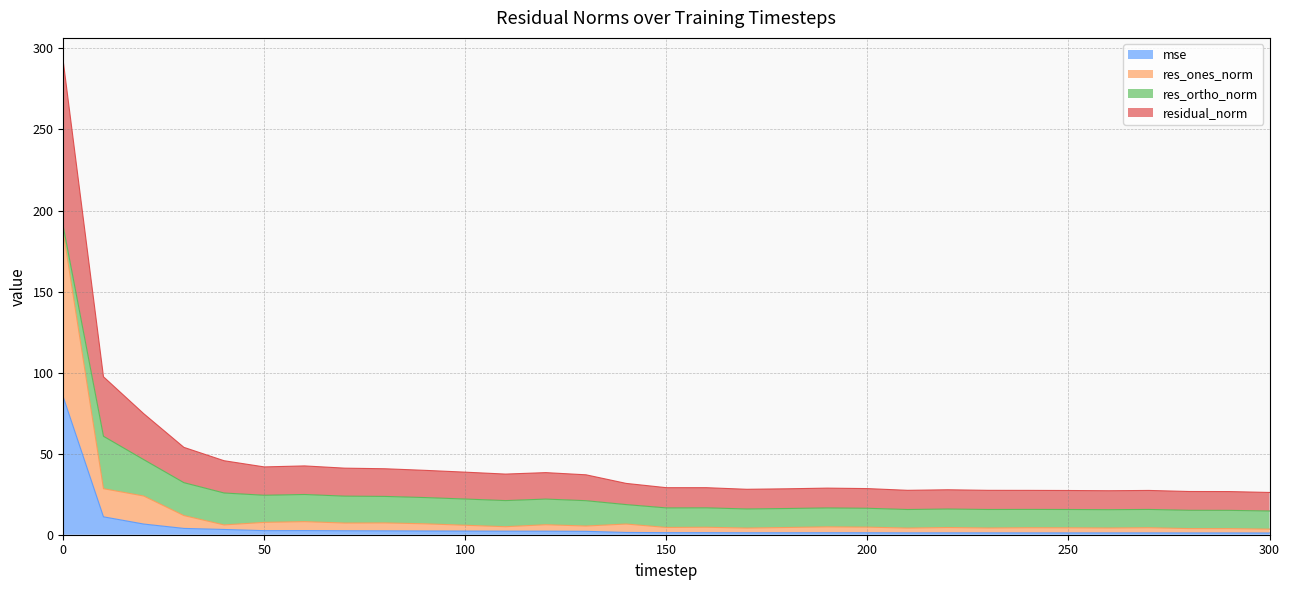

Is it true that residual_norm equals 62.2 at 80?

False